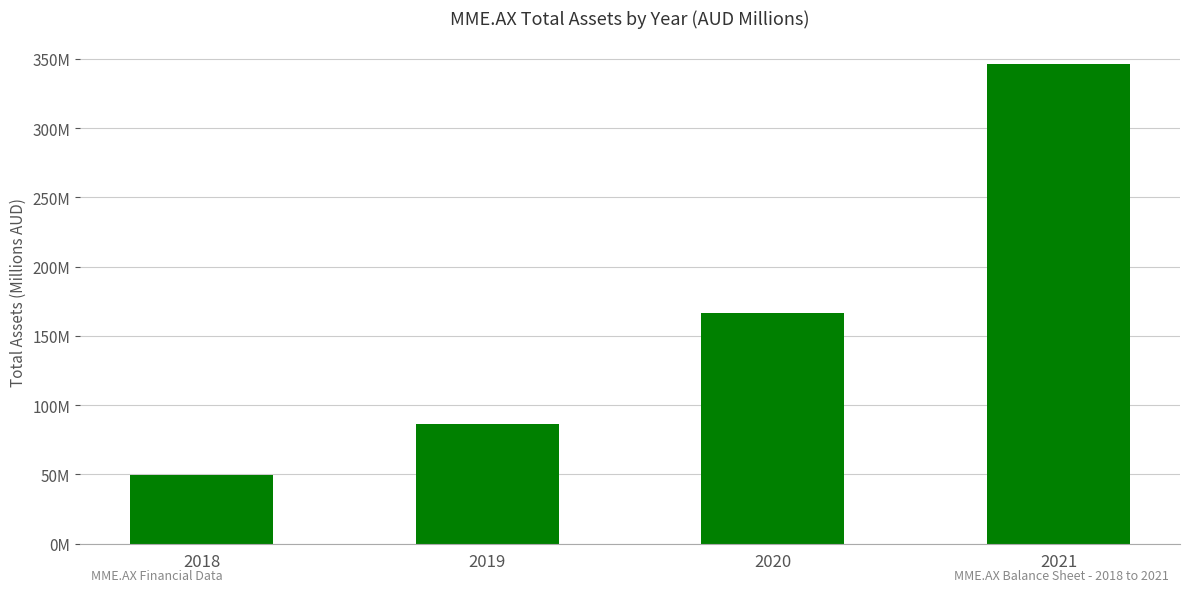

What is the maximum value shown in the chart?

346.0